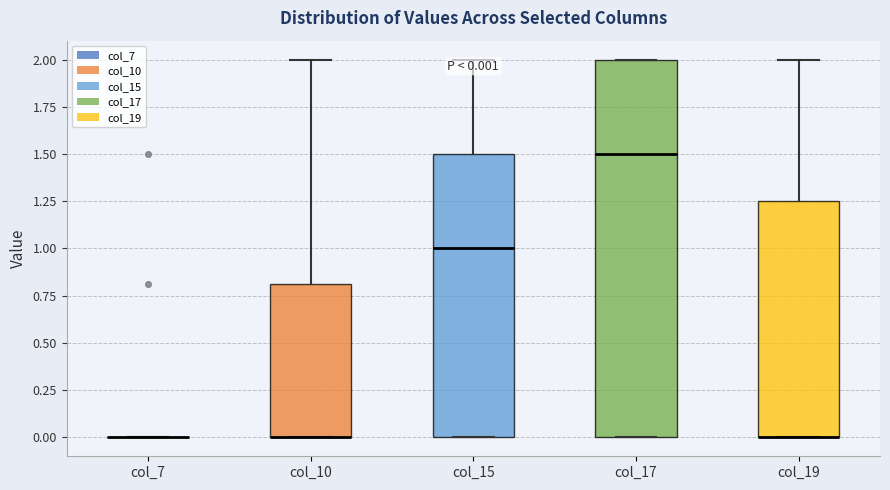

Comparing the boxes themselves (not the whiskers), which one is the tallest?

col_17